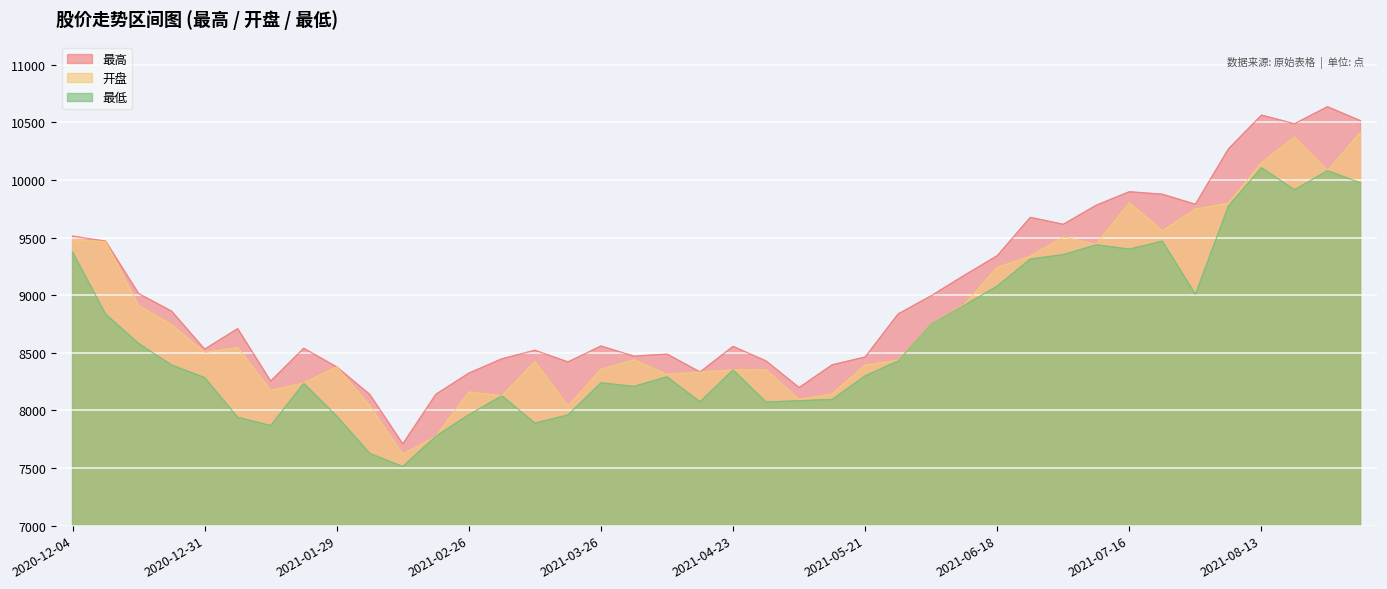

Which category has the lowest value in the 开盘 series?

2021-02-10